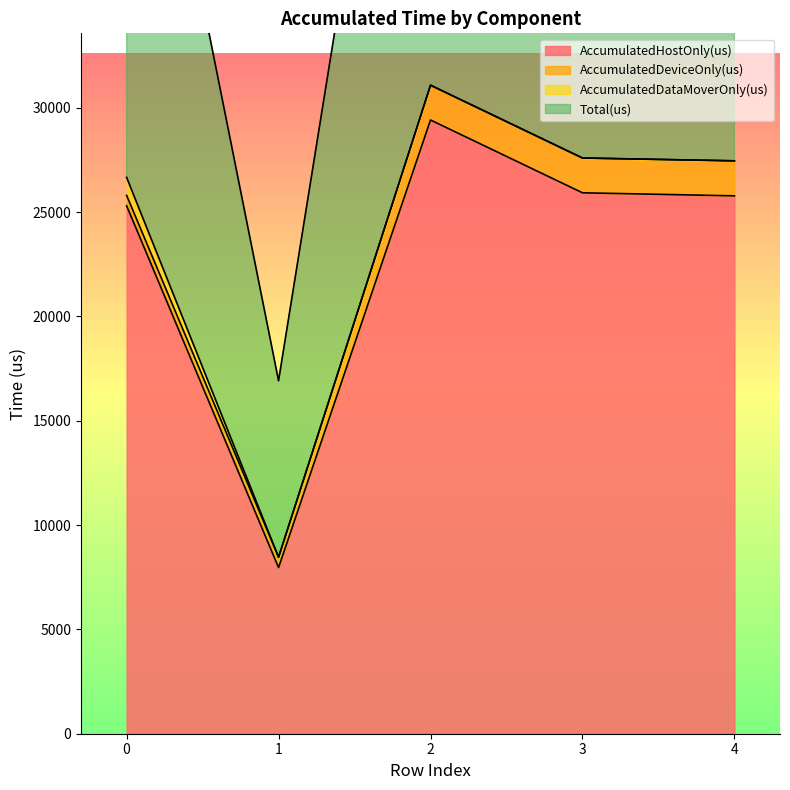

Rank the categories by Total(us) value from lowest to highest.

1, 0, 4, 3, 2